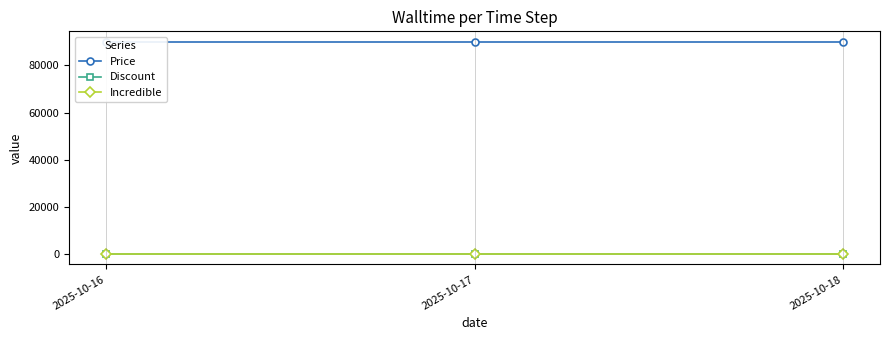

True or false: Price has a value of 90000 at 2025-10-16.

True